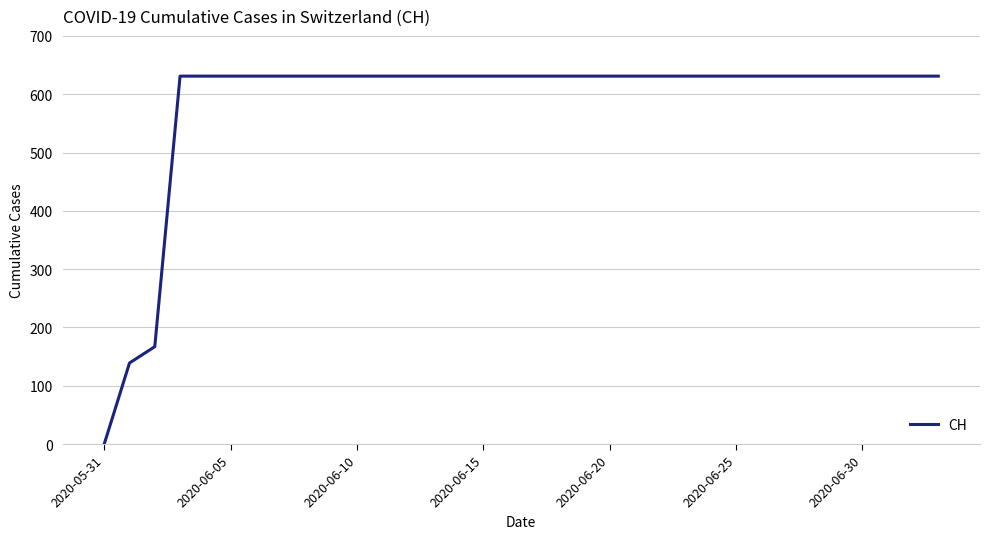

What is the greatest value displayed?

631